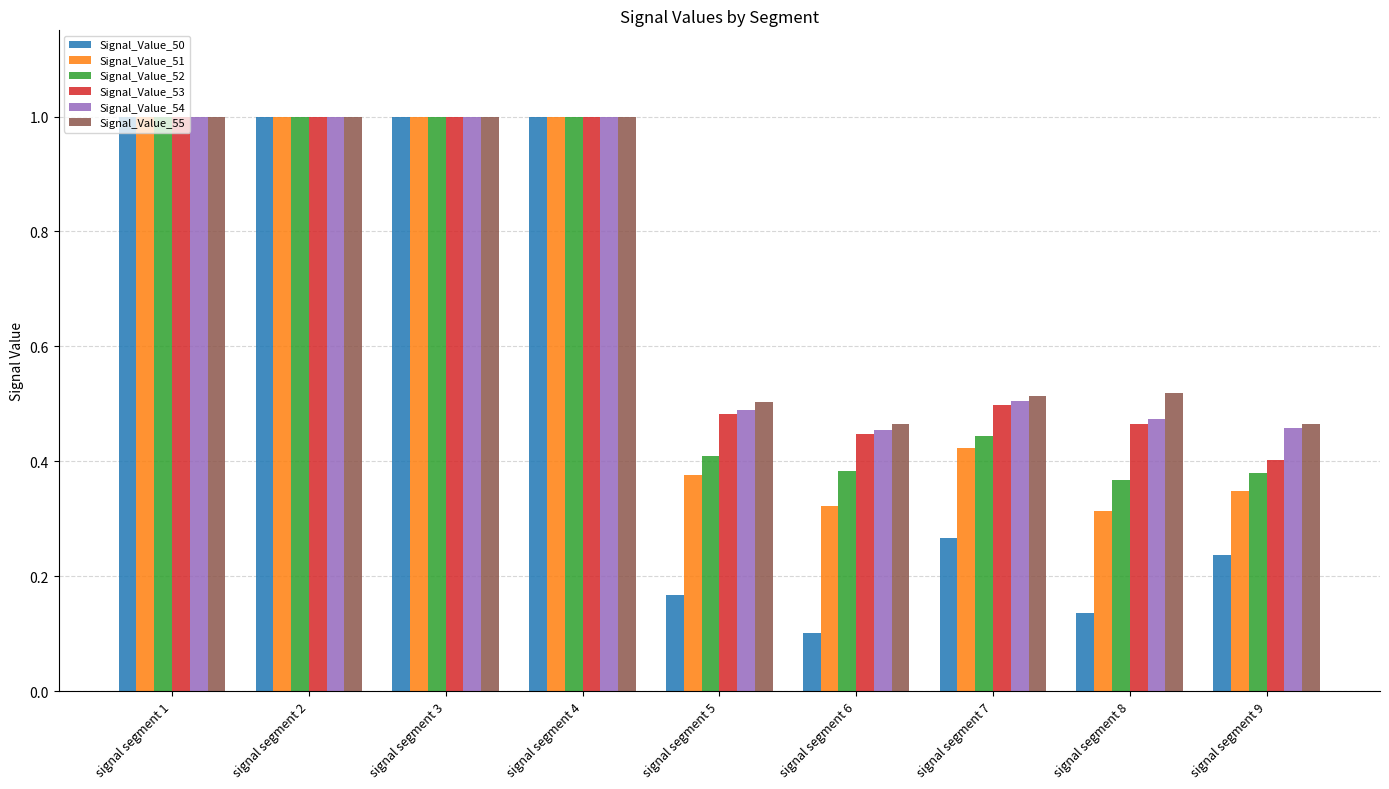

How many distinct data groups are displayed?

6